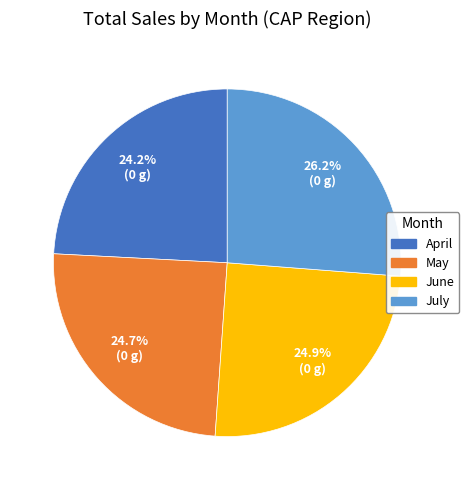

How many segments does this pie chart have?

4